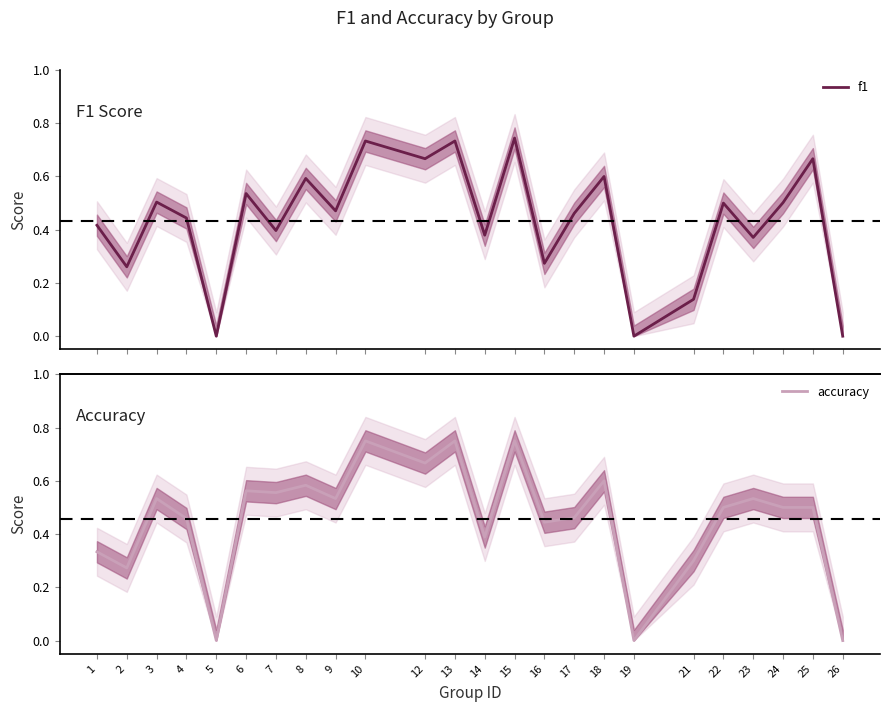

What is the difference between the maximum and minimum values in the f1 series?

0.7